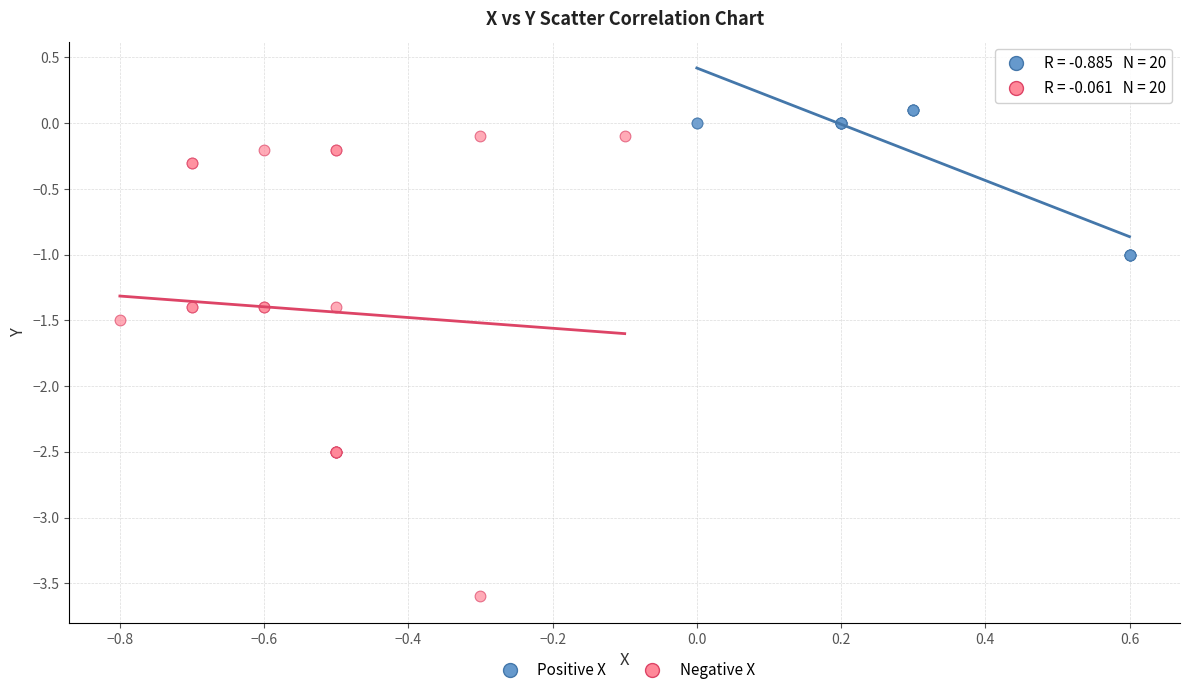

Which series reaches the minimum Y coordinate?

Negative X